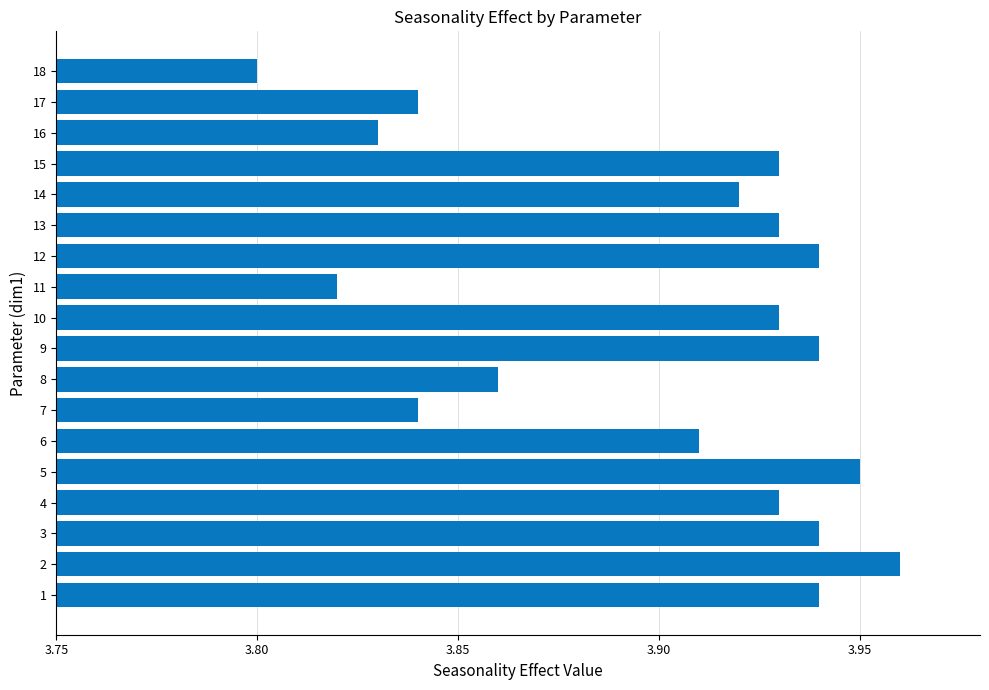

The chart shows a value of 1.8 at 14. True or false?

False